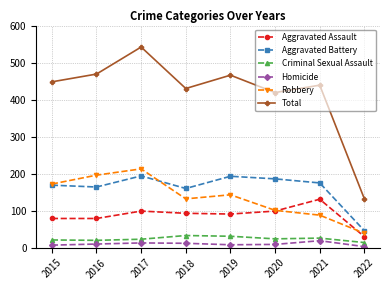

What is the difference between the Aggravated Assault values at 2022 and 2021?

101